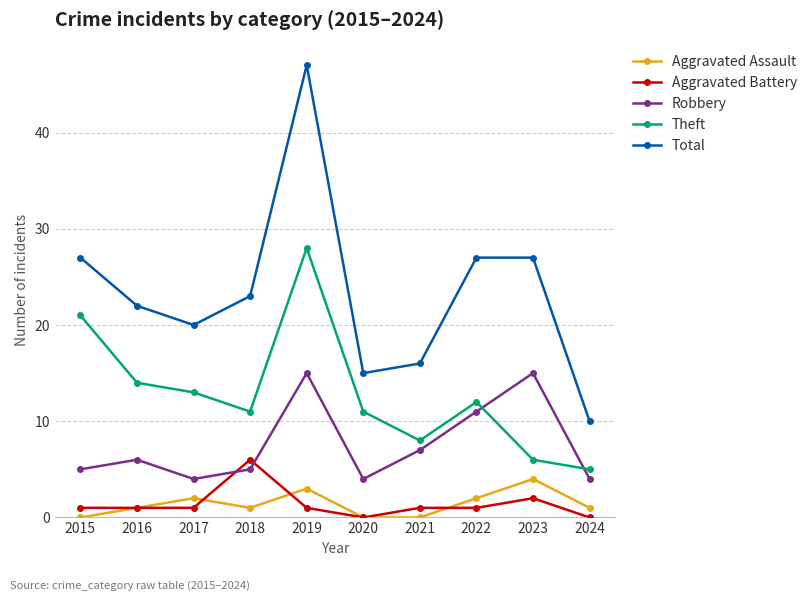

Which series has the largest range (max minus min)?

Total